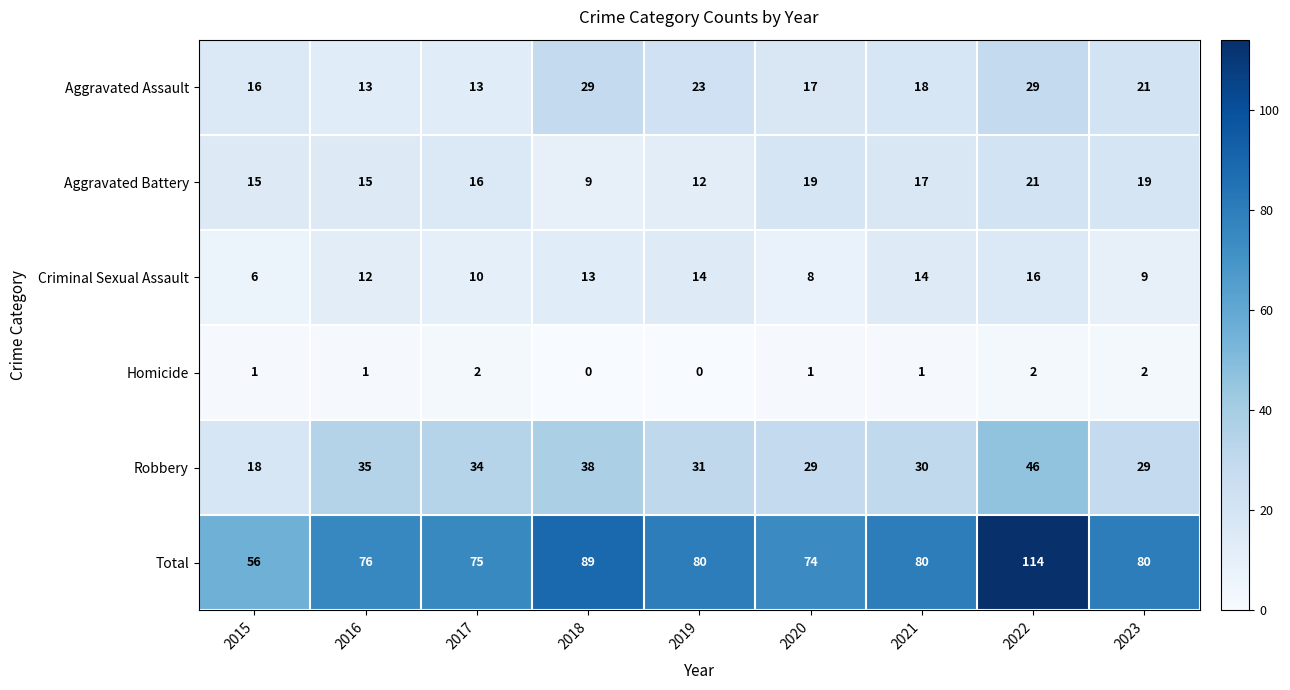

What is the sum of all Robbery values?

290